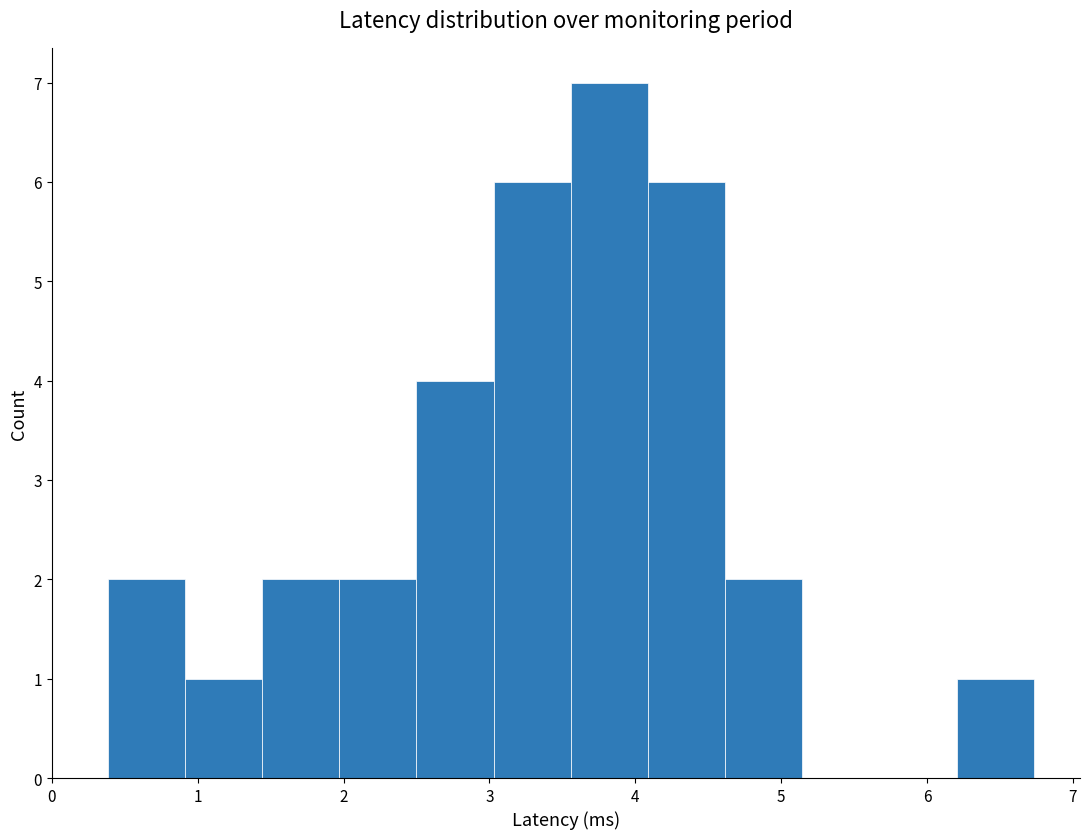

Which range on the x-axis has the tallest bar?

3.6 to 4.1